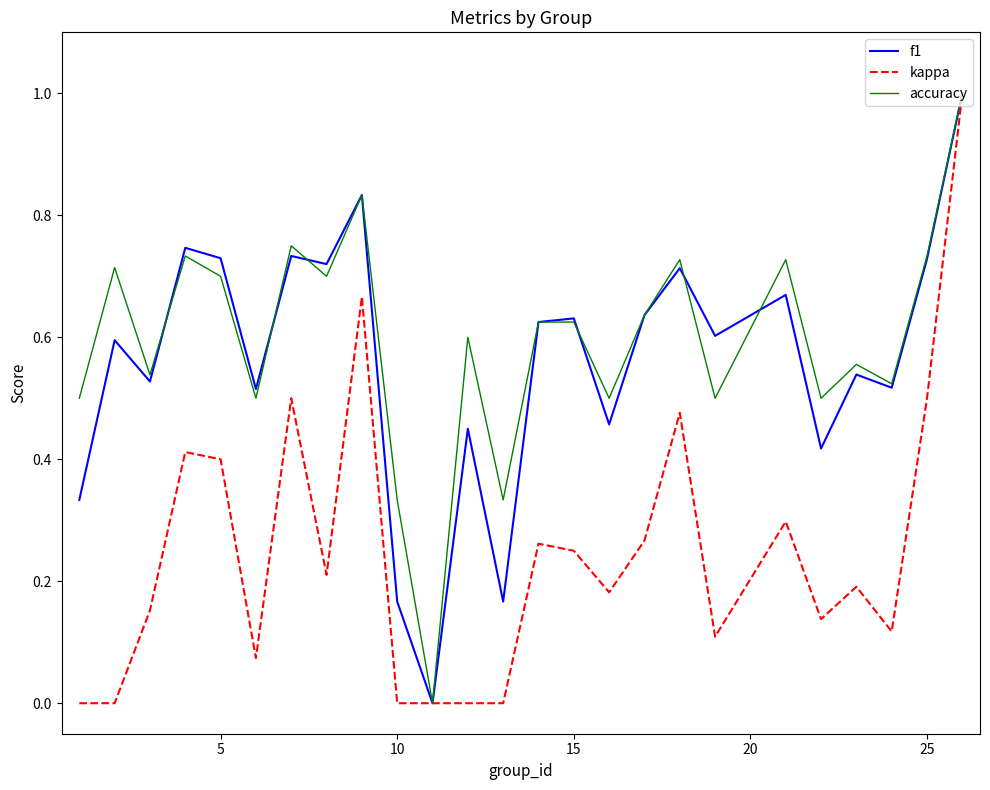

What is the greatest value displayed?

1.0